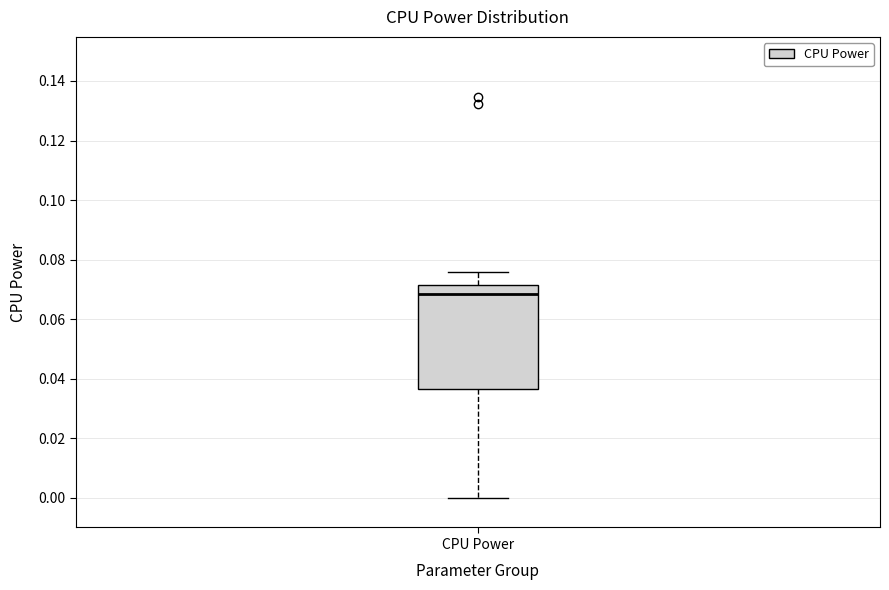

Read this box plot against the y-axis: the position of the median line, the range covered by the box, and the ends of both whiskers. The values are not printed on the chart, so give them approximately, as read against the axis.

median 0.068, box 0.036 to 0.072, whiskers 0.000 to 0.076